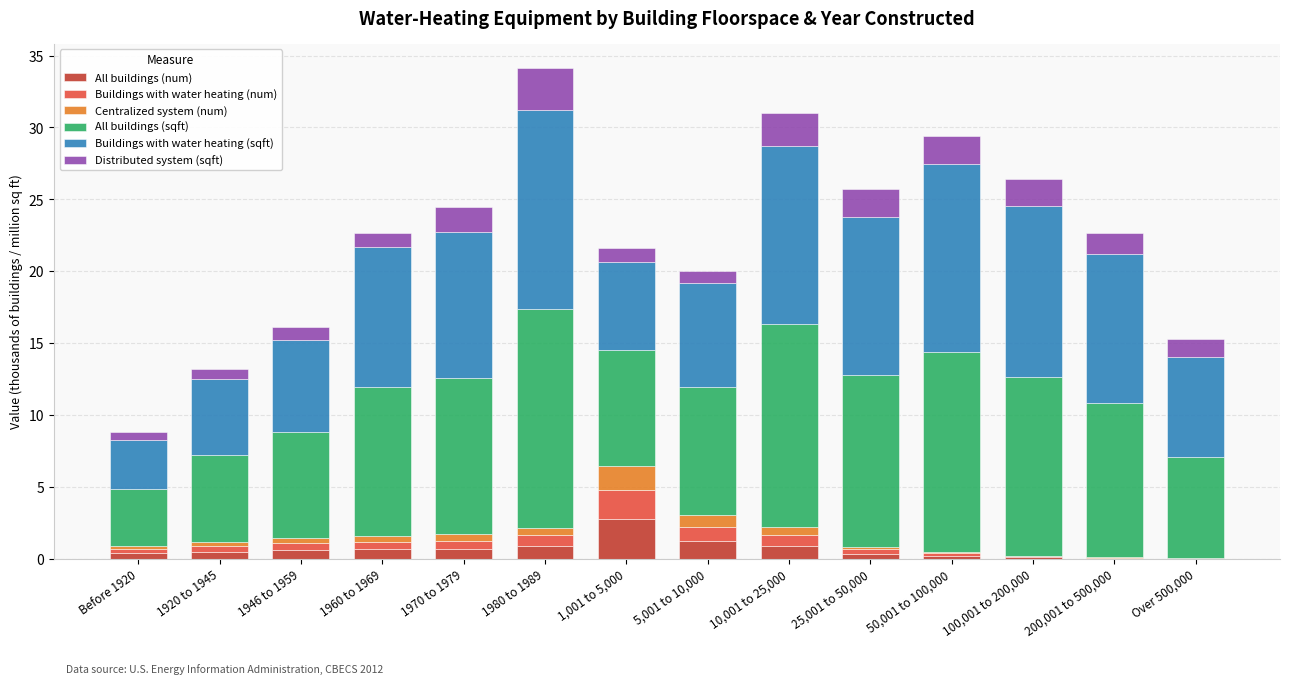

Is it true that All buildings (num) equals 0.4 at Before 1920?

True